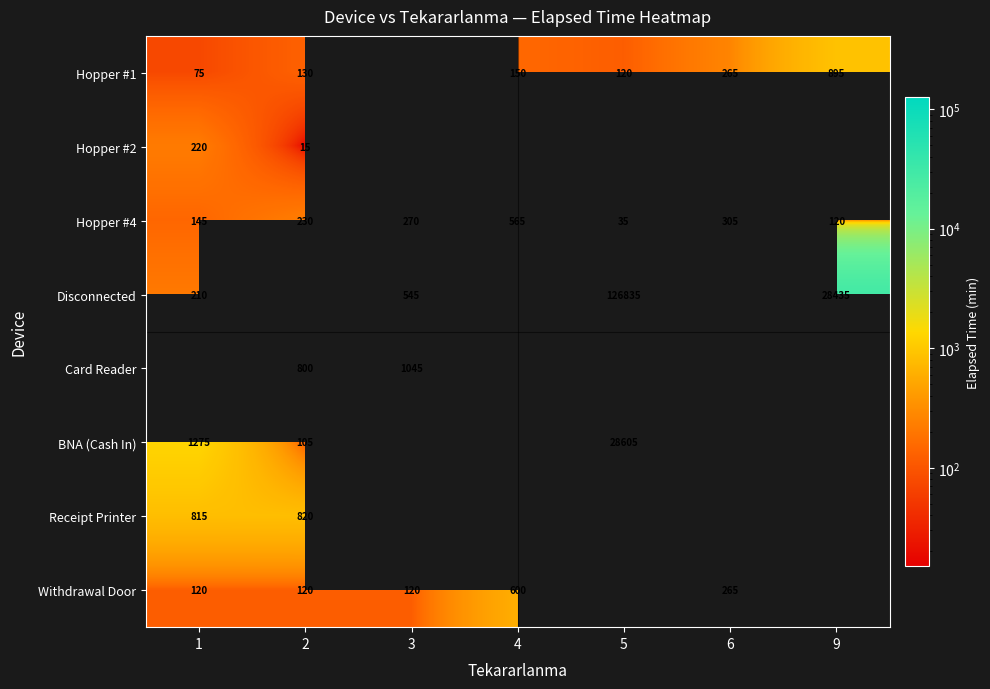

The Receipt Printer series shows 310.6 at 2. True or false?

False